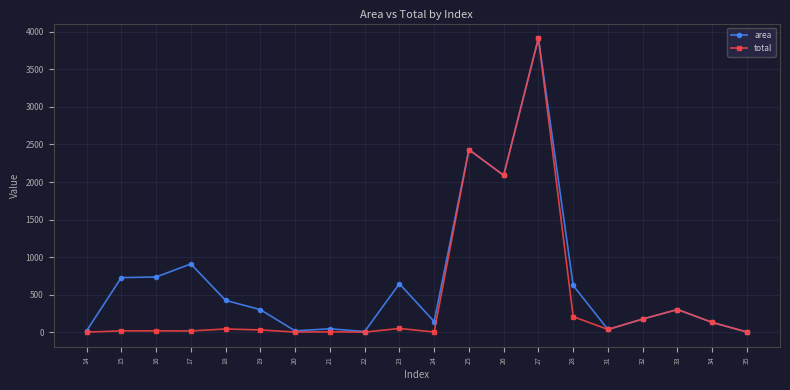

What is the sum of the area values at 31 and 16?

771.0